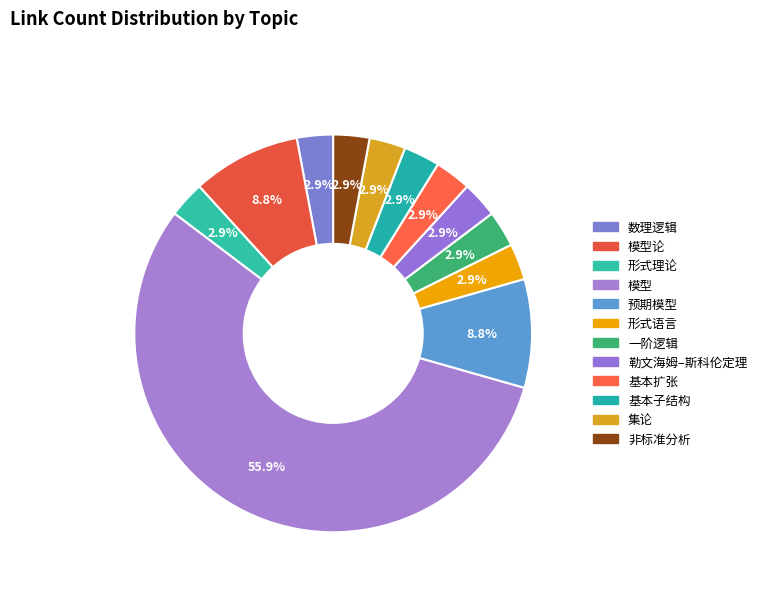

Does 模型 account for over 50% of the chart?

Yes